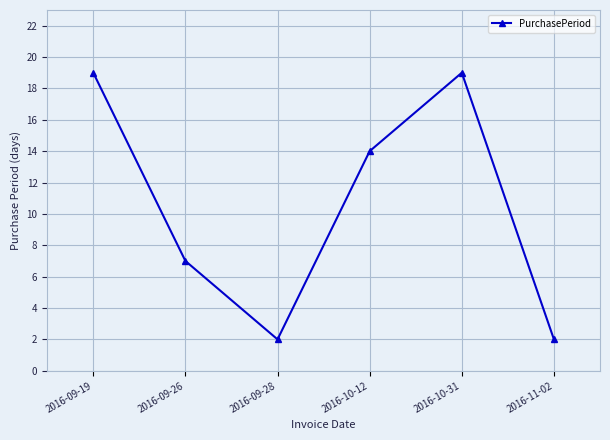

What is the maximum value shown in the chart?

19